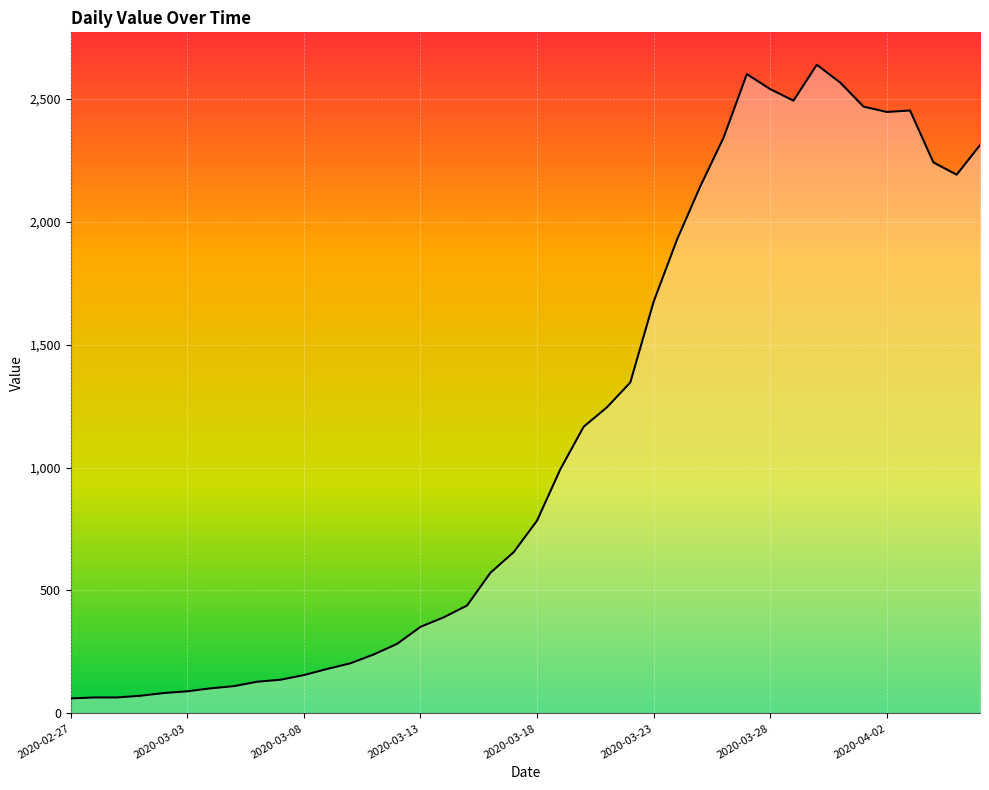

What is the difference between the maximum and minimum values?

2577